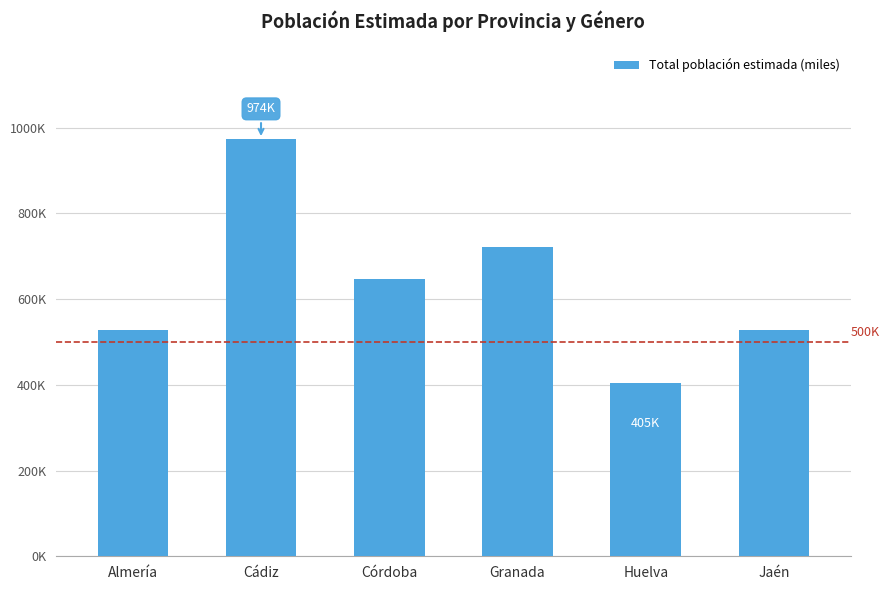

Does the chart contain any negative values?

No